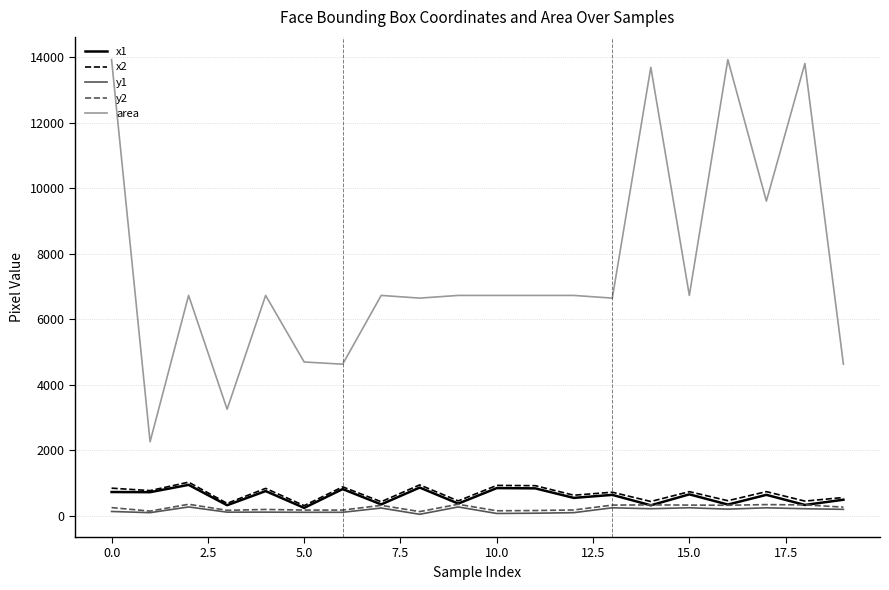

At how many categories does at least one series exceed 4496?

18